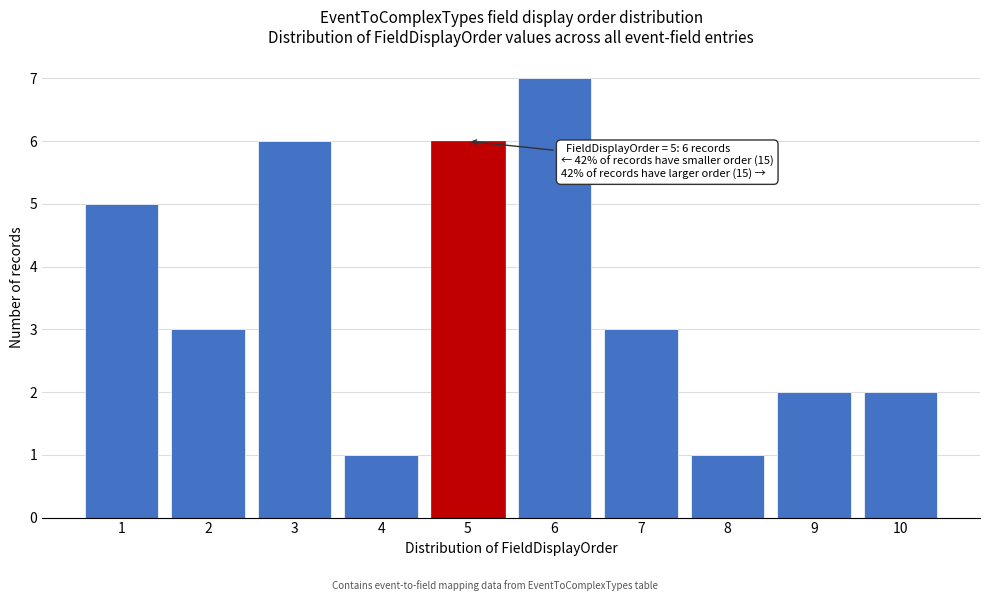

Reading right to left, extract all data points from this chart.

10=2	9=2	8=1	7=3	6=7	5=6	4=1	3=6	2=3	1=5